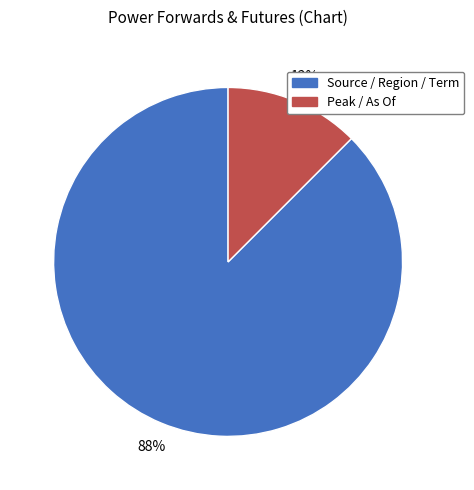

Is it true that Source / Region / Term is 88% of the pie?

True